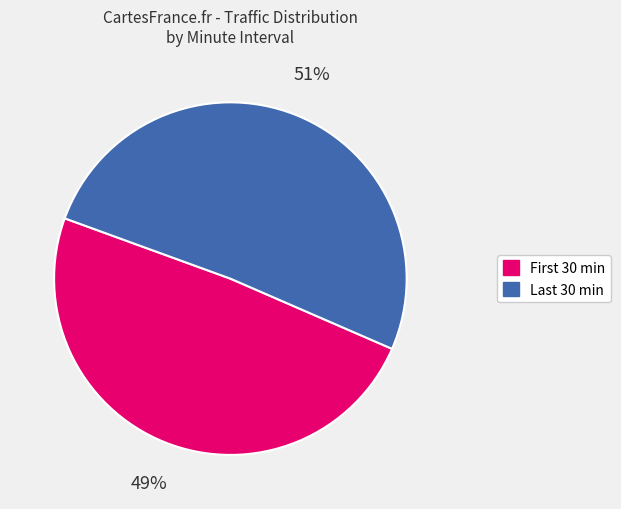

Is there any slice that represents more than half of the pie?

Yes